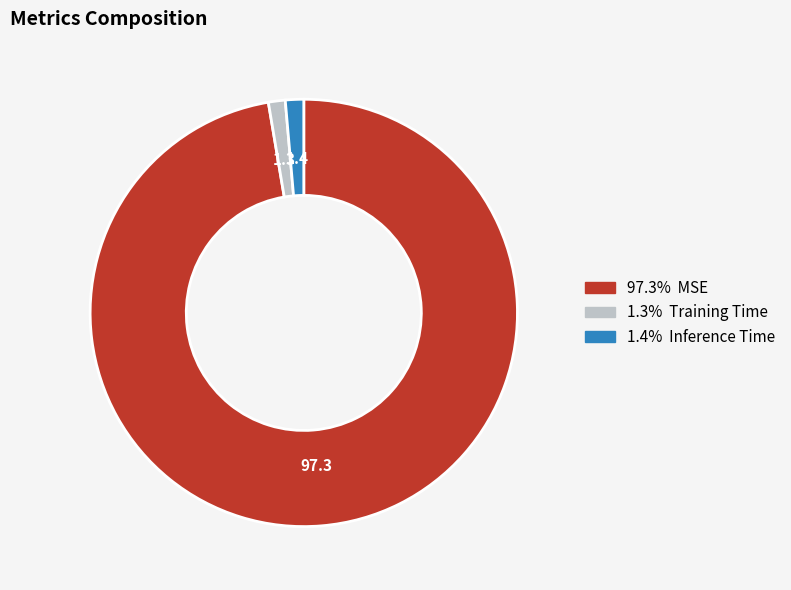

Is there any slice that represents more than half of the pie?

Yes